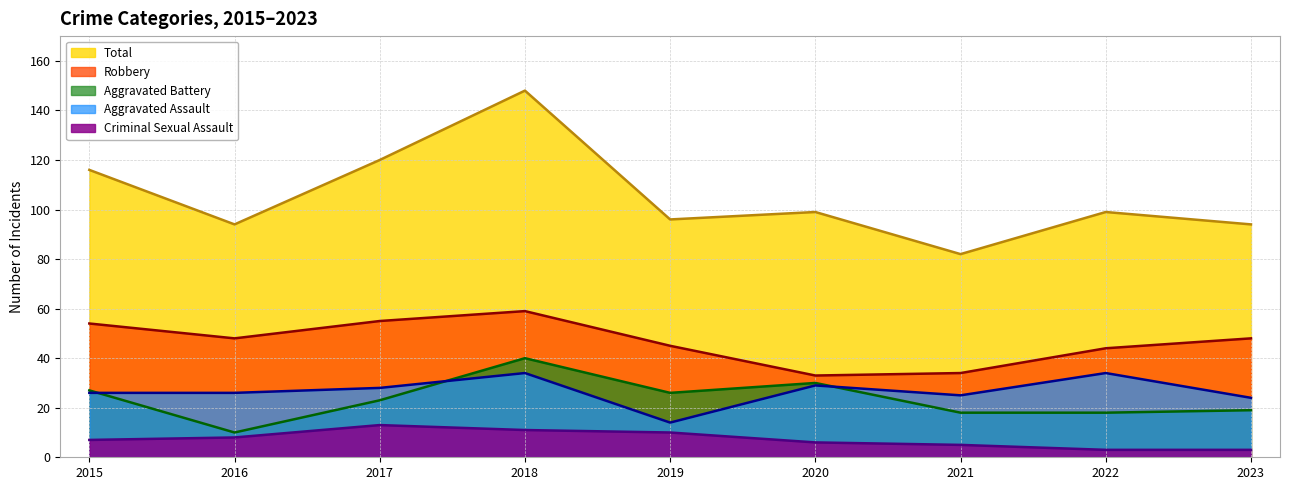

Is it true that Total equals 114 at 2021?

False